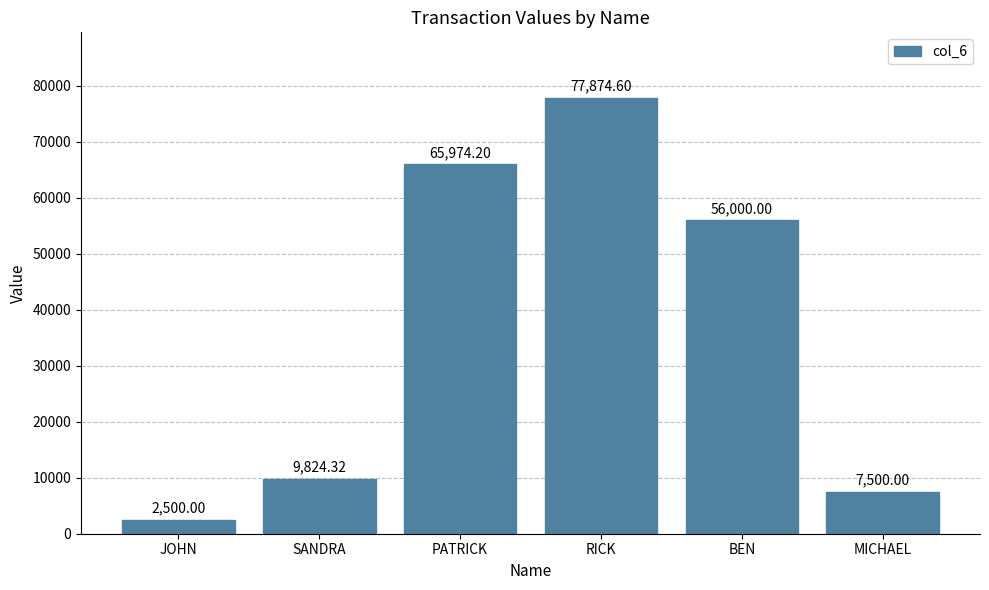

The value at JOHN is 2500.0. True or false?

True